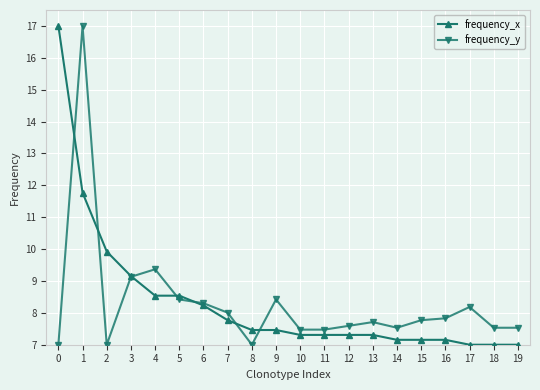

Between 16 and 18, which series saw the biggest shift?

frequency_y